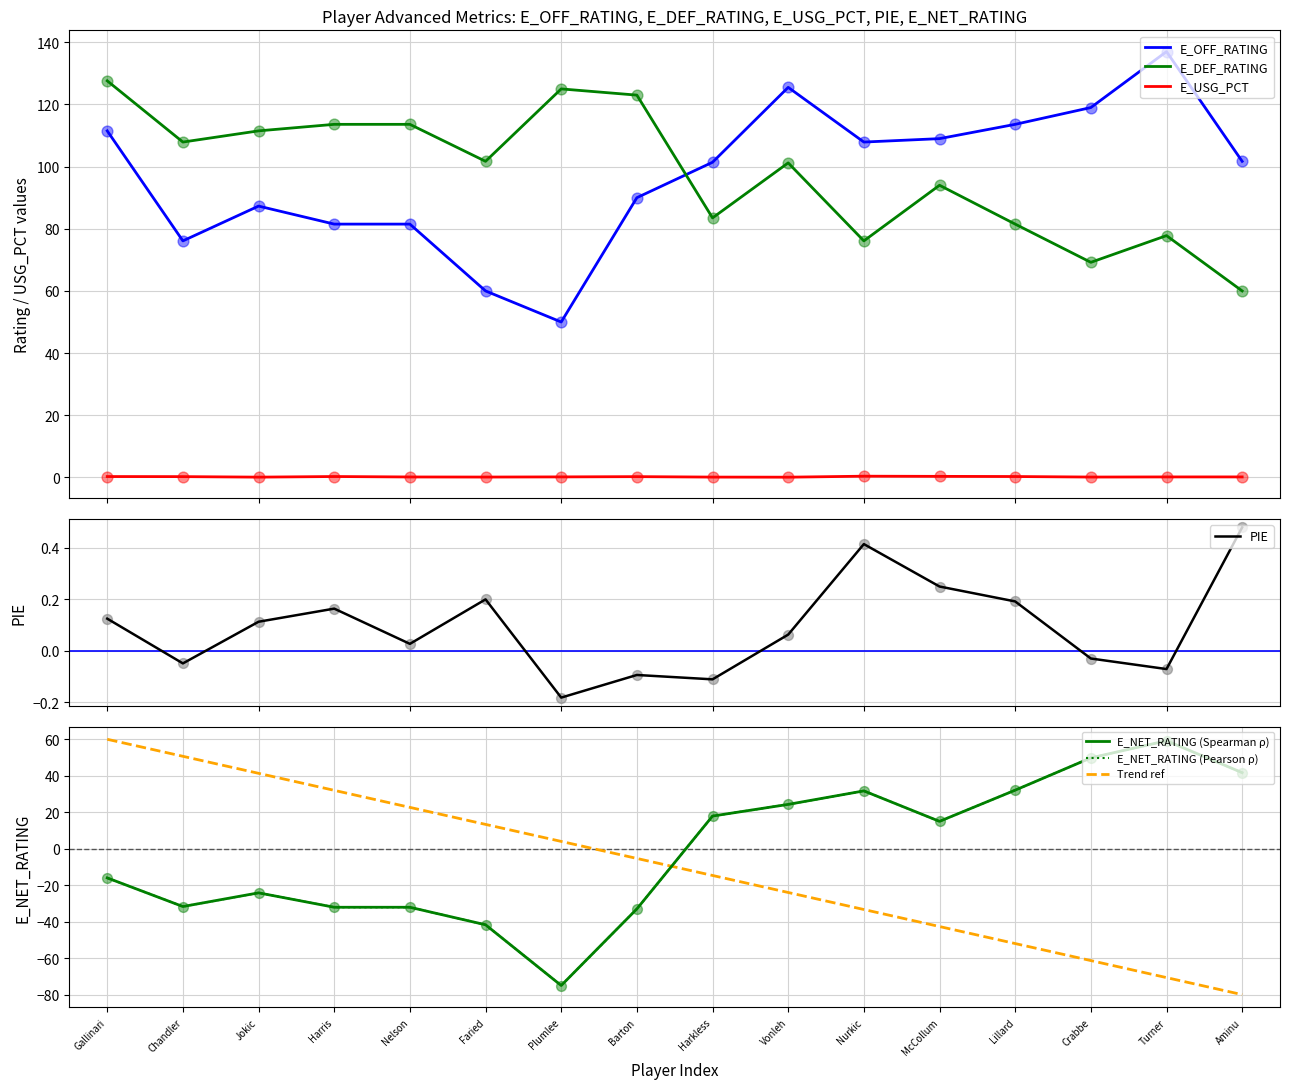

At how many categories does at least one series exceed -63?

16